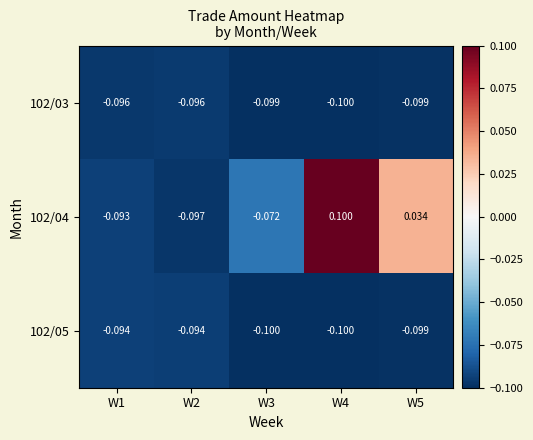

Is the value of 102/03 at W1 greater than the value of 102/05 at W3?

Yes